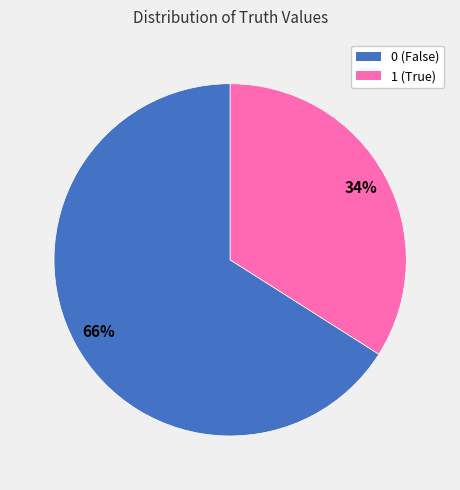

Is it true that 1 is 27% of the pie?

False